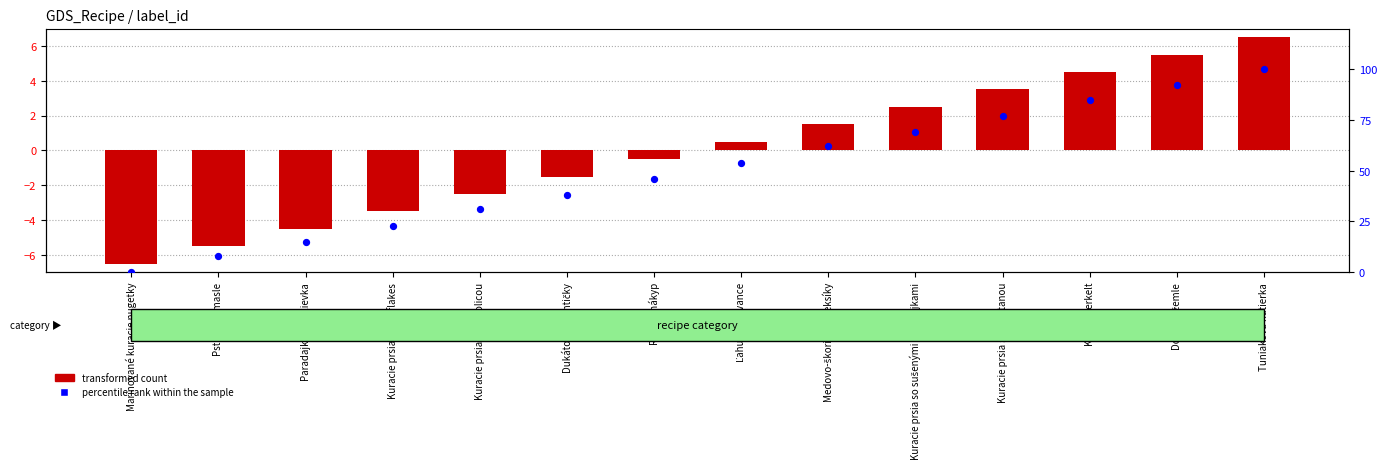

At which category is the sum across all series the highest?

Tuniaková nátierka